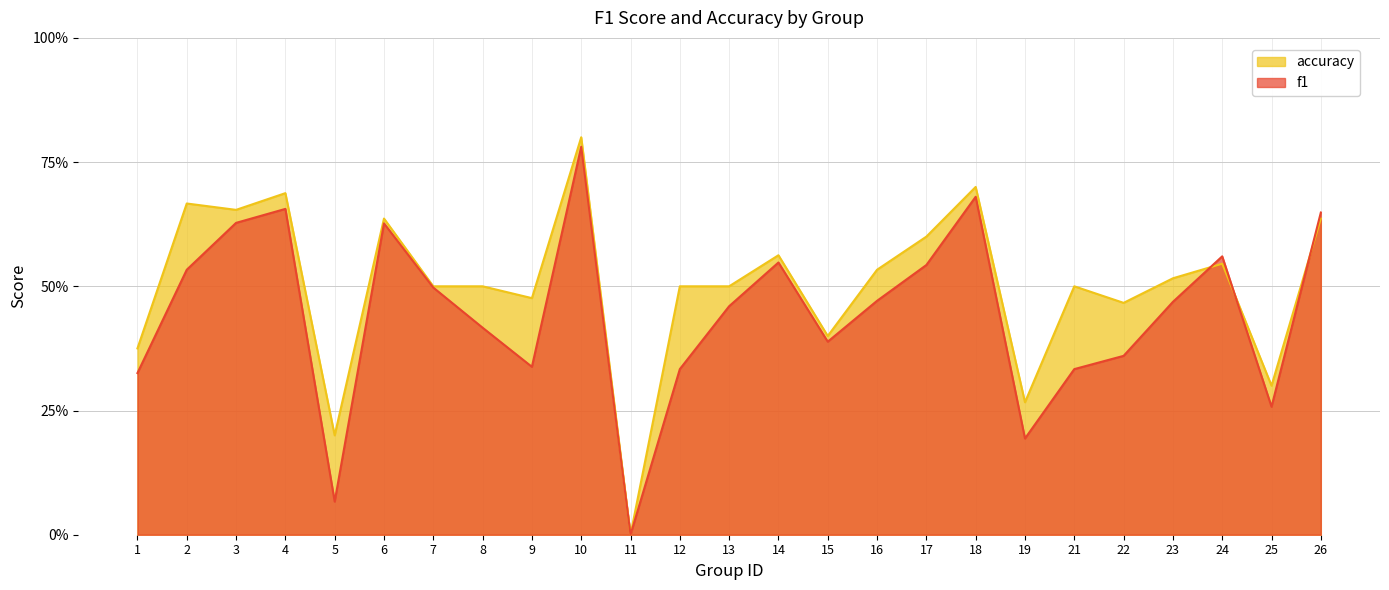

How many lines are shown in the chart?

2